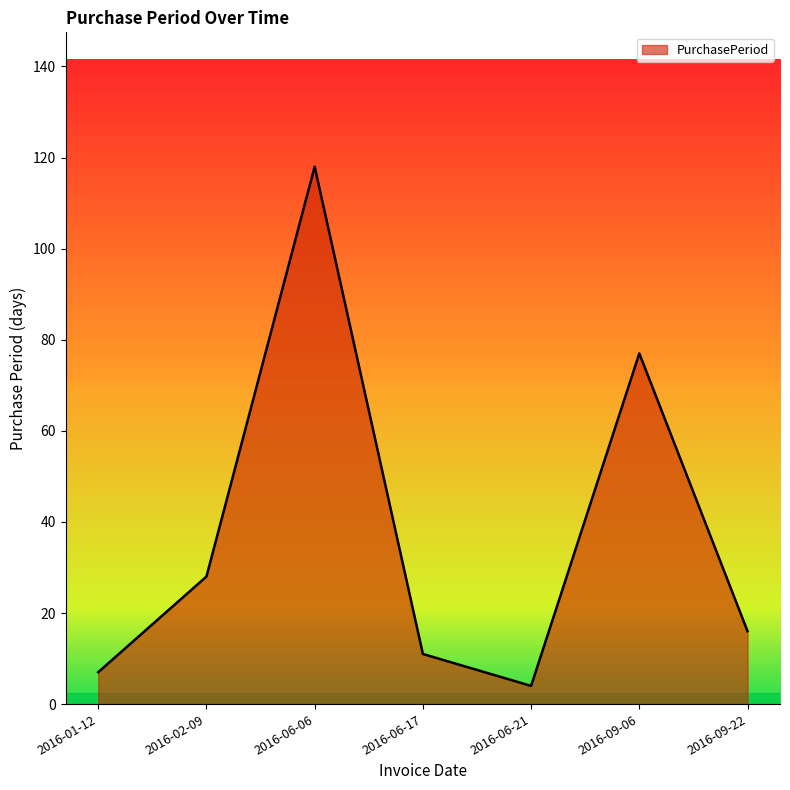

True or false: the data shows 17 at 2016-09-06.

False